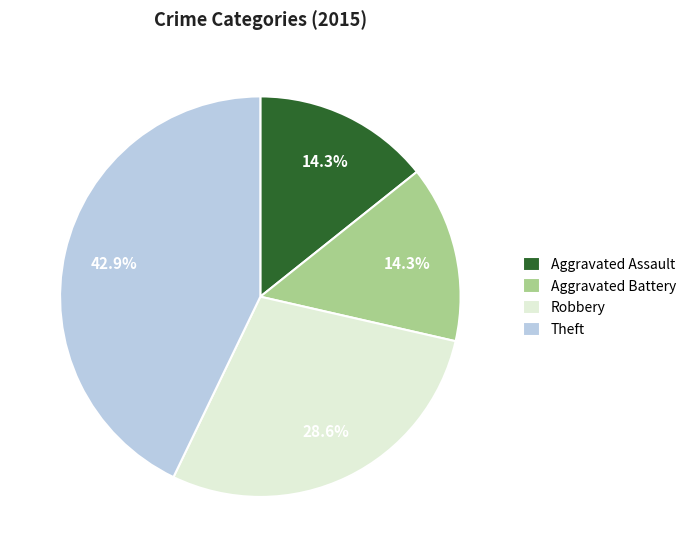

What percentage is the Theft slice, to the nearest percent?

43%